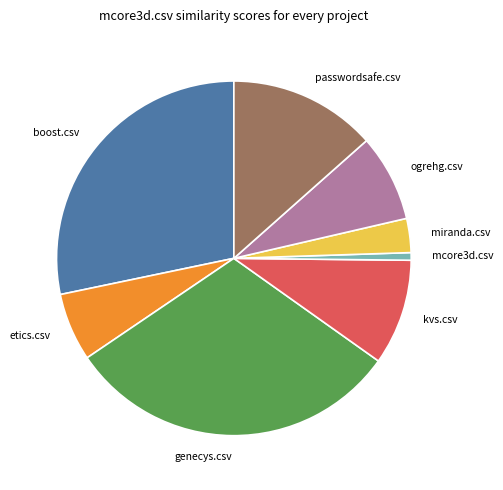

Is it true that kvs.csv is 10% of the pie?

True